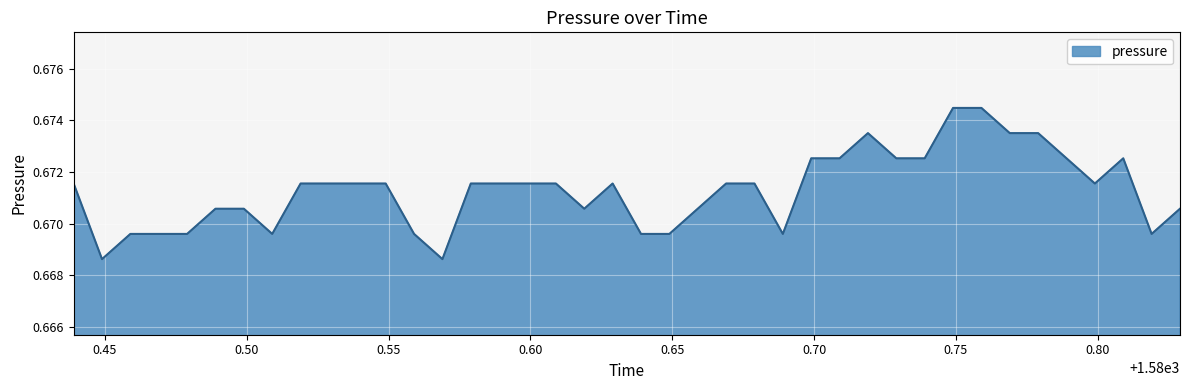

Reading left to right, what are all the values shown in this chart?

0.7	0.7	0.7	0.7	0.7	0.7	0.7	0.7	0.7	0.7	0.7	0.7	0.7	0.7	0.7	0.7	0.7	0.7	0.7	0.7	0.7	0.7	0.7	0.7	0.7	0.7	0.7	0.7	0.7	0.7	0.7	0.7	0.7	0.7	0.7	0.7	0.7	0.7	0.7	0.7